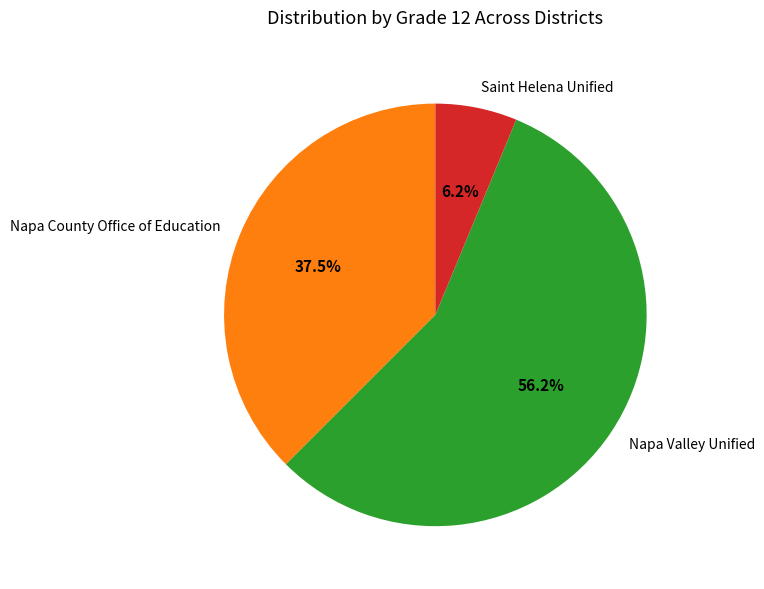

How many slices are in this pie chart?

3